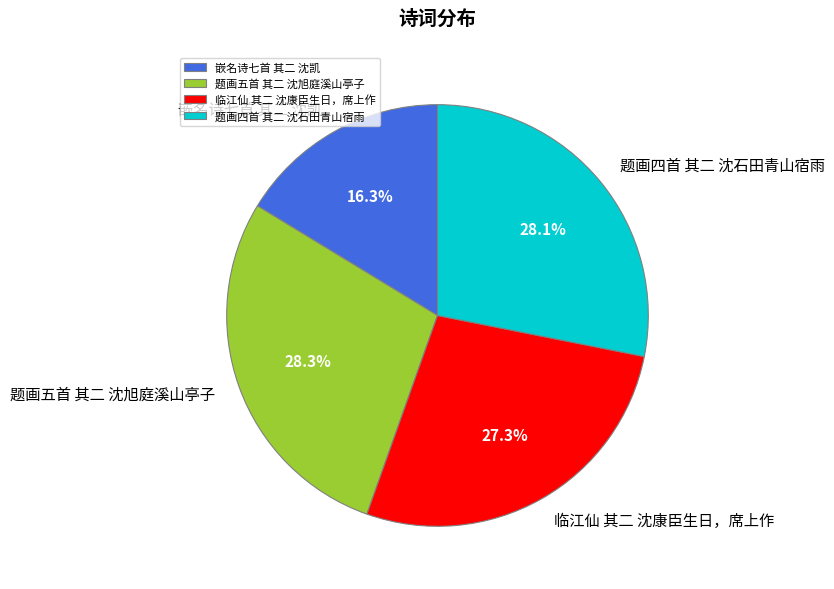

Is it true that 嵌名诗七首 其二 沈凯 is 16% of the pie?

True